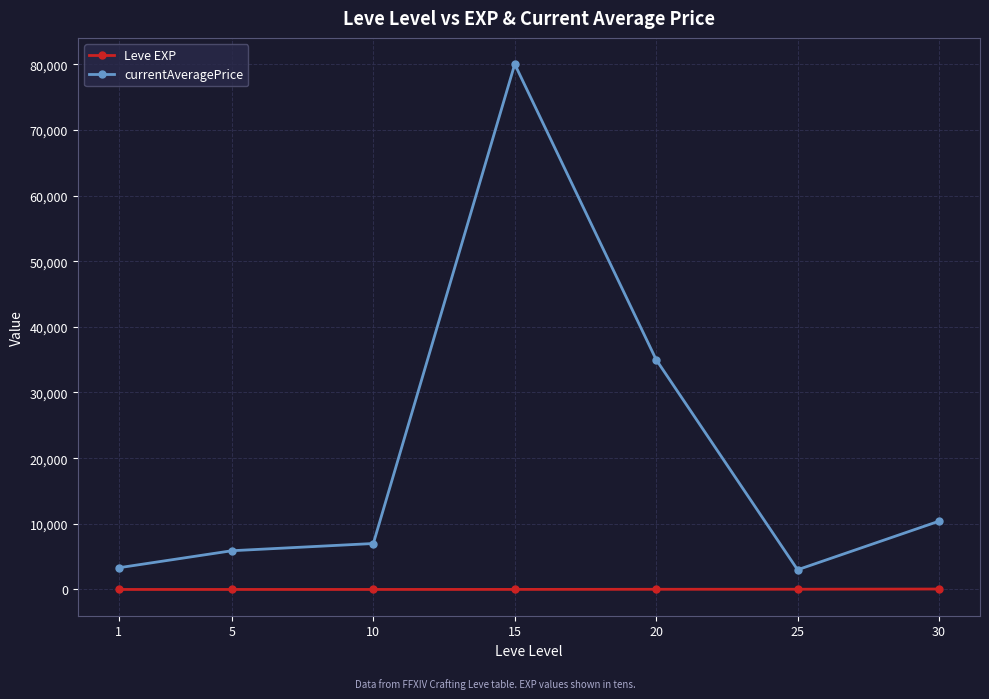

Which series has the largest total across all categories?

currentAveragePrice